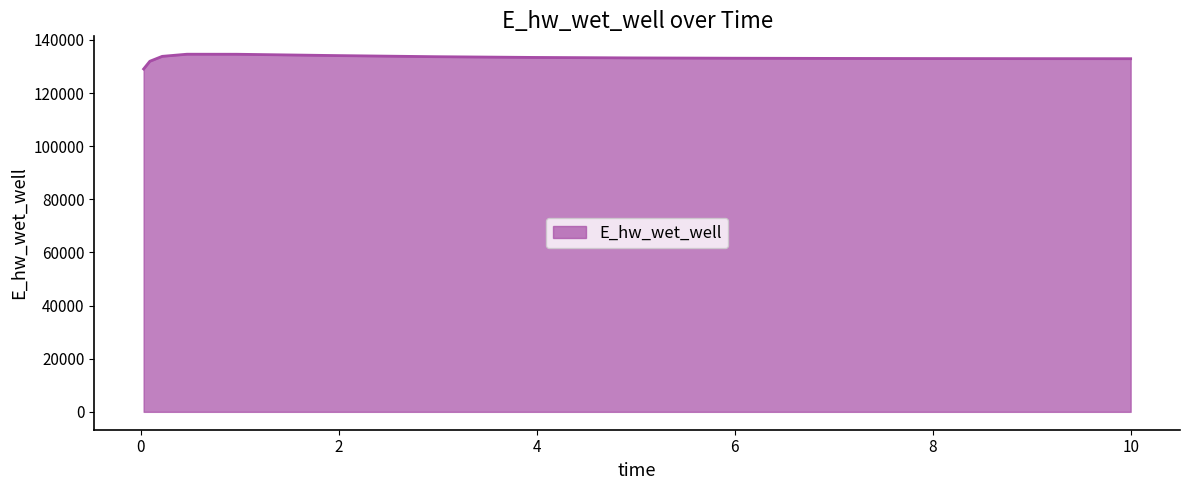

What is the difference between the maximum and minimum values?

5557.7